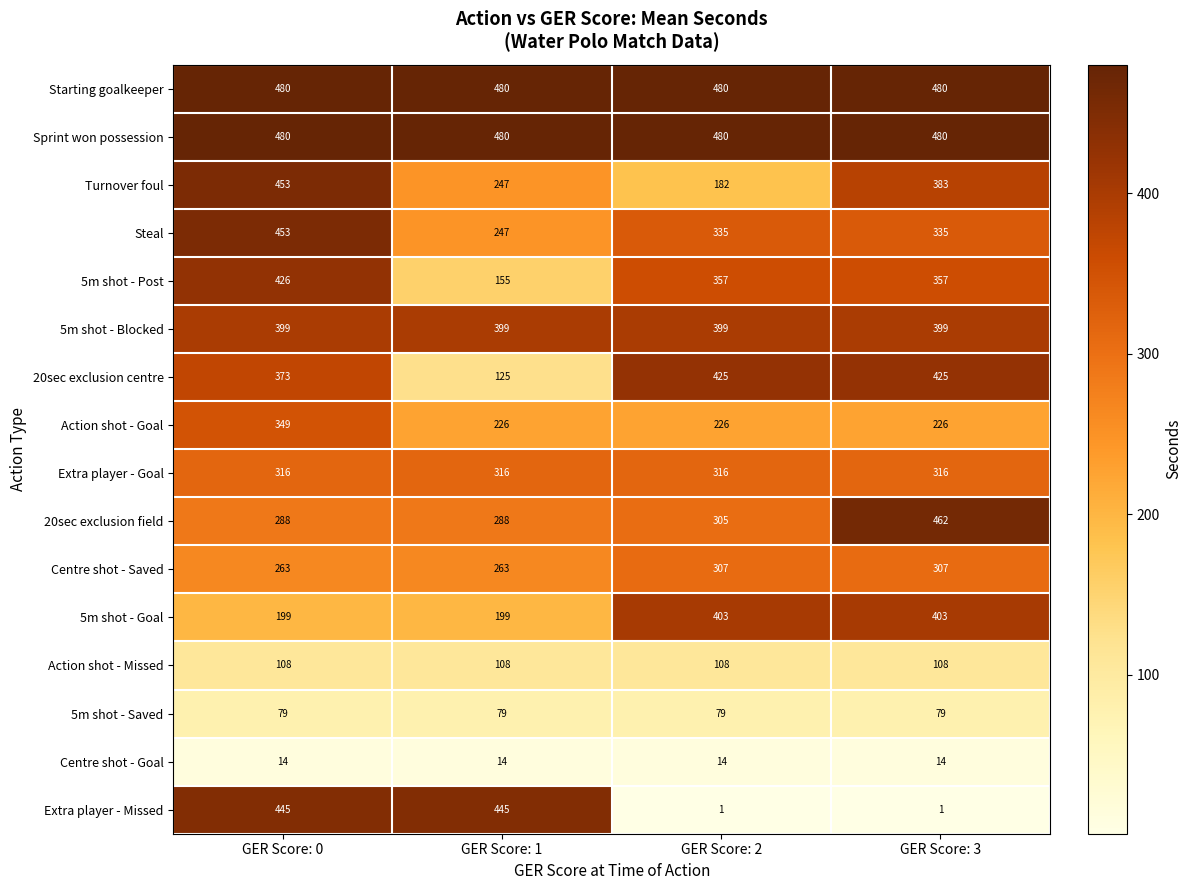

What is the sum of all Sprint won possession values?

1920